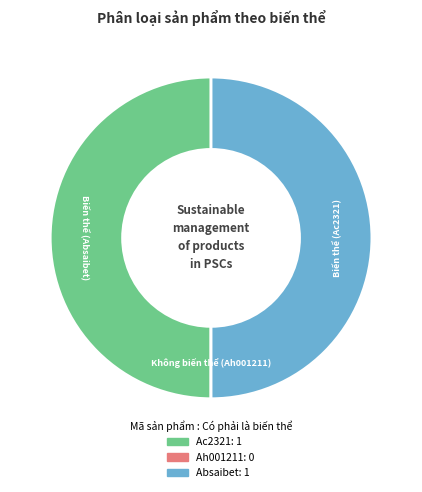

Do Ac2321 and Absaibet together represent more than half of the pie?

Yes